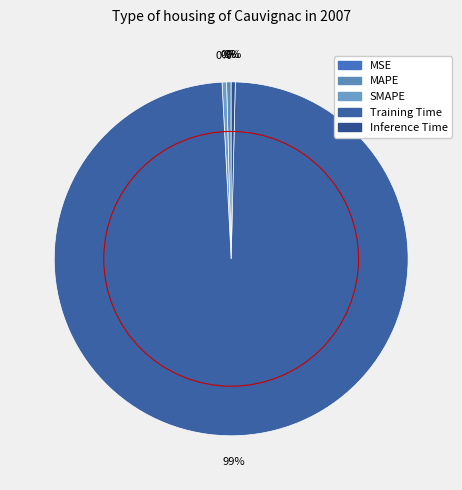

What portion of the pie excludes MAPE?

99.6%